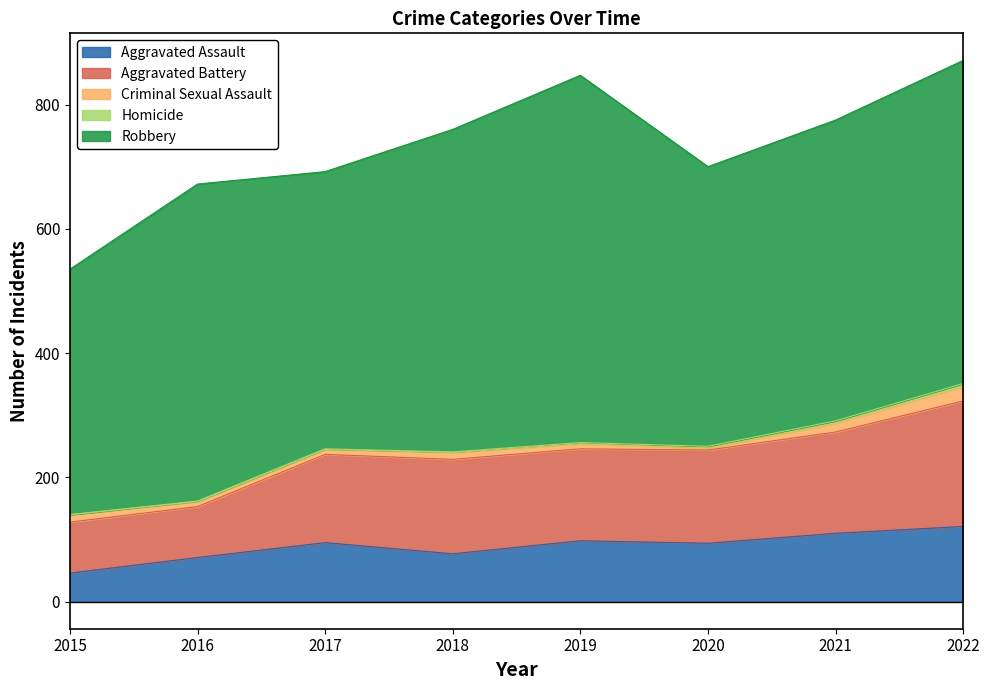

What is the sum of all Criminal Sexual Assault values?

87